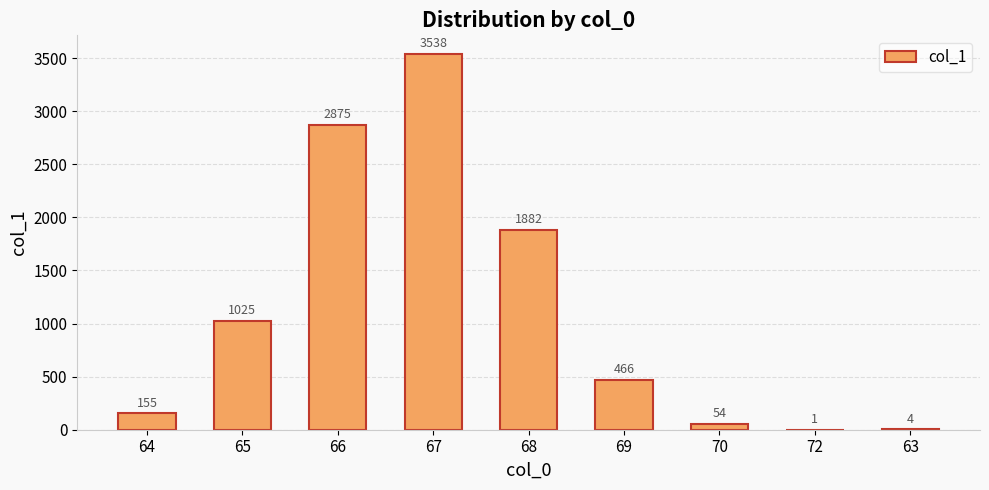

What is the greatest value displayed?

3538